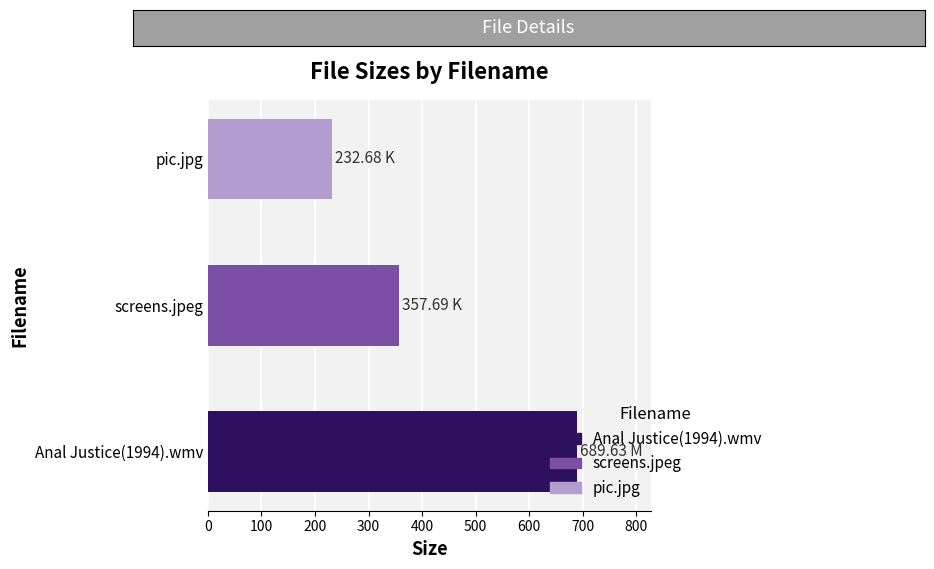

What is the difference between the values at screens.jpeg and pic.jpg?

125.0